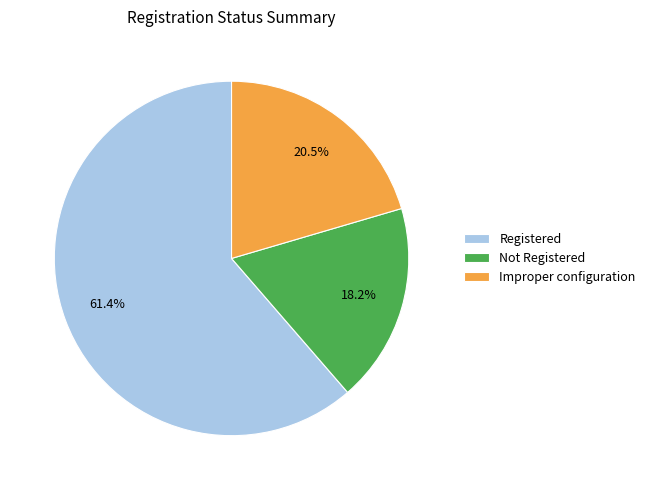

What is the largest slice in the pie chart?

Registered